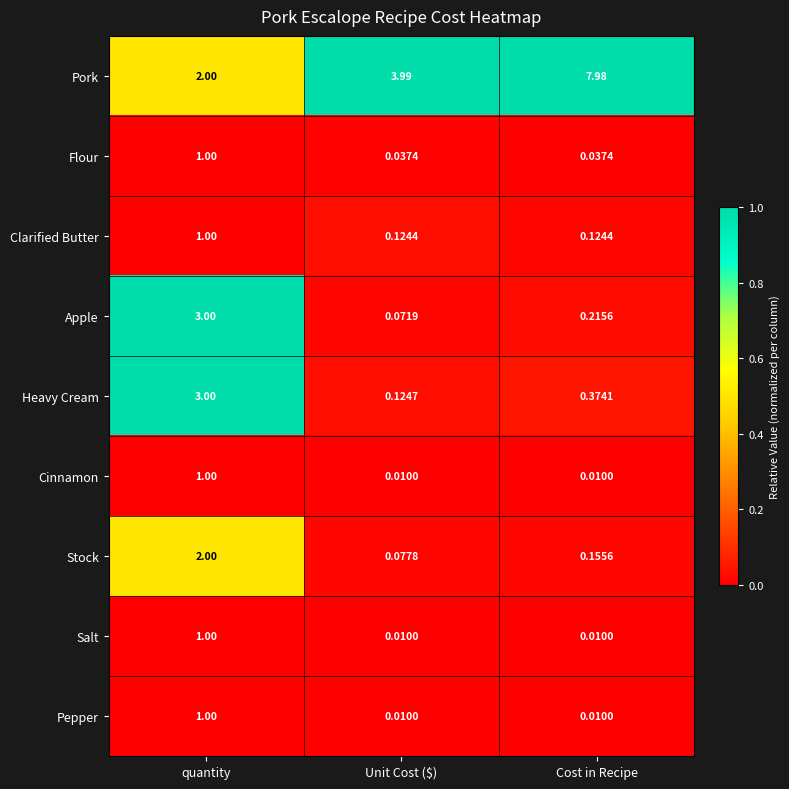

At which label does Apple reach its peak?

quantity